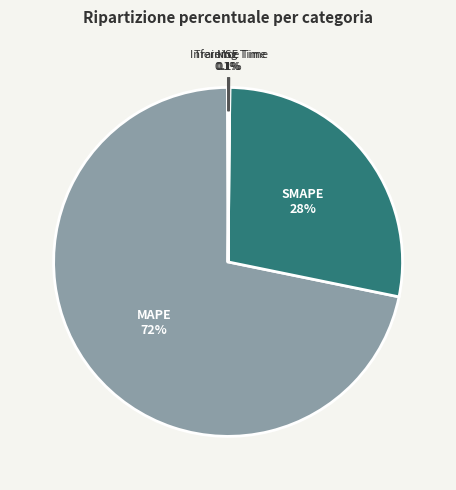

Is there a majority slice in this chart?

Yes